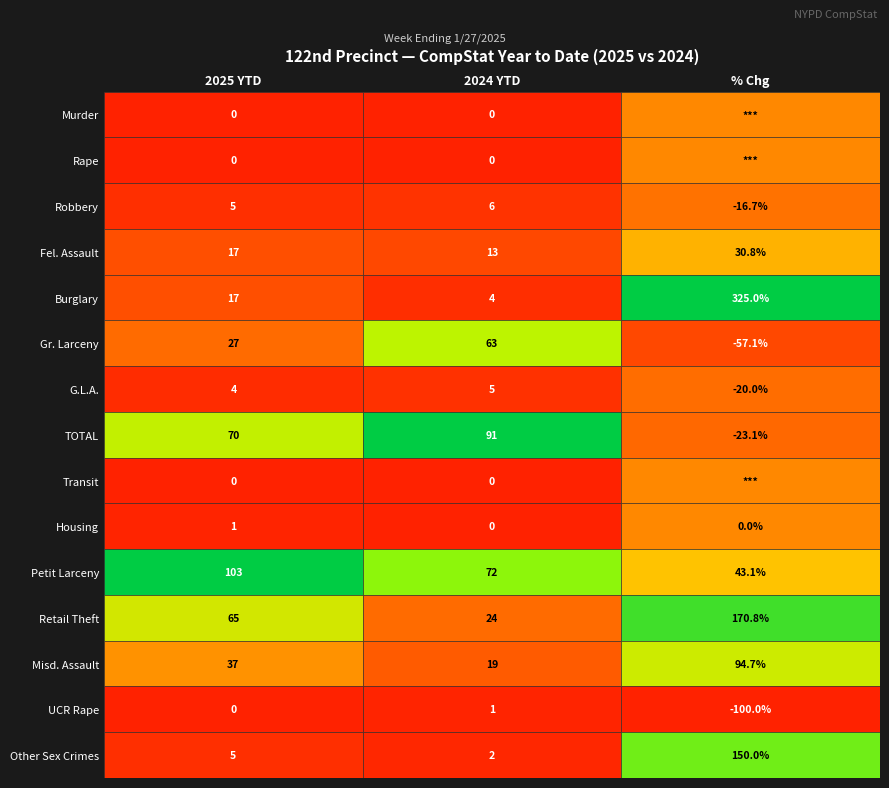

List the labels in order of Robbery value, largest first.

1, 0, 2